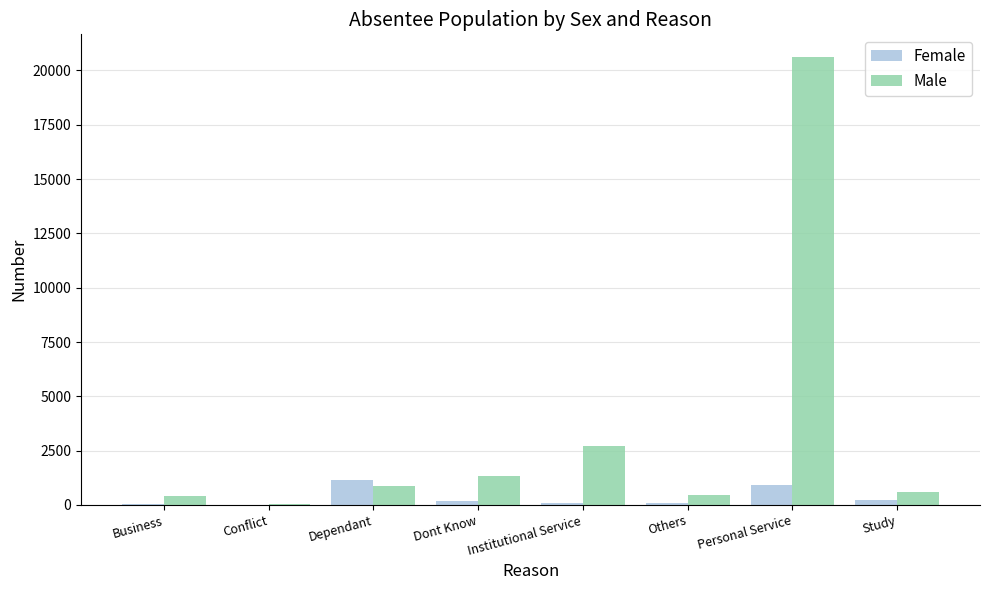

Which series changed the most between Dont Know and Institutional Service?

Male